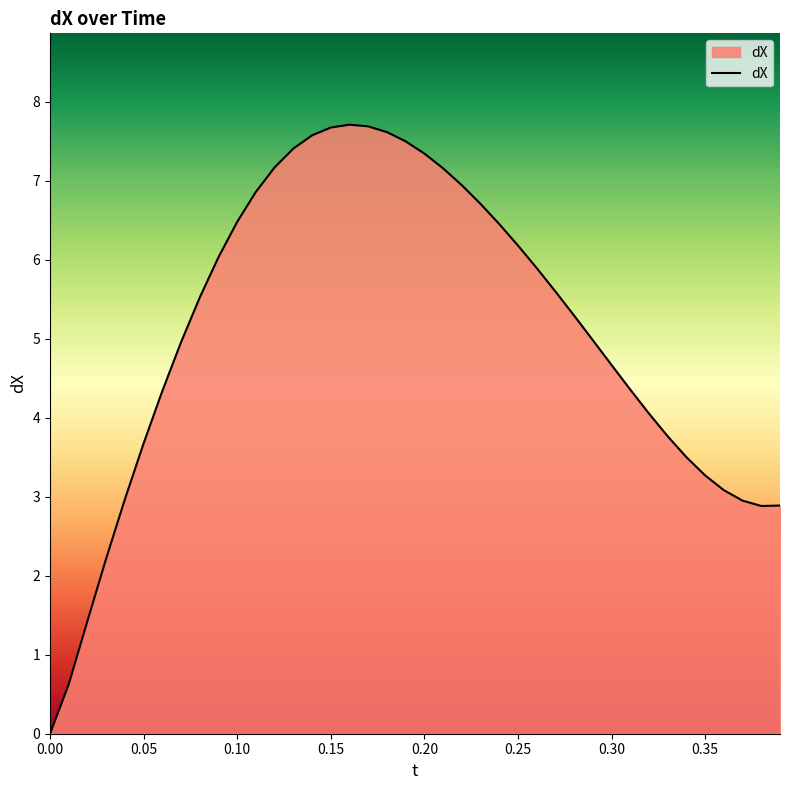

What is the greatest value displayed?

7.7